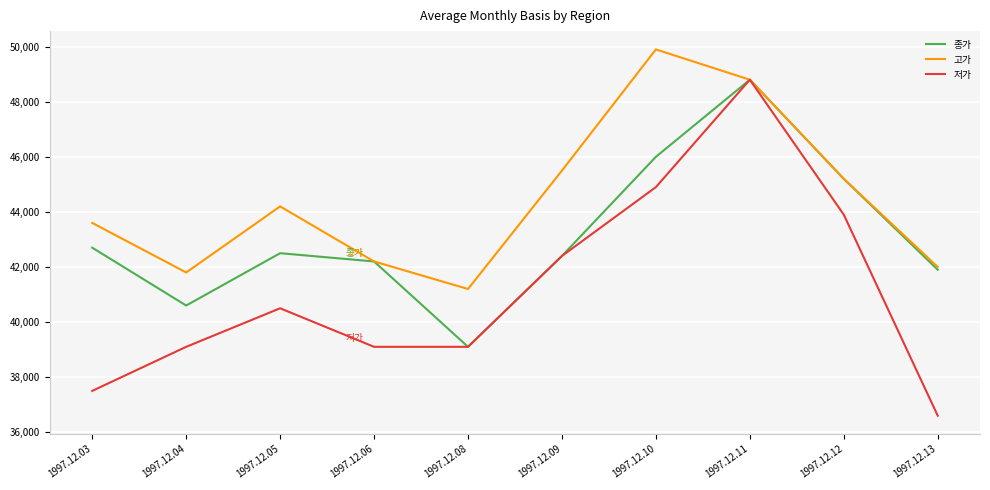

What is the total value across all series at 1997.12.13?

120500